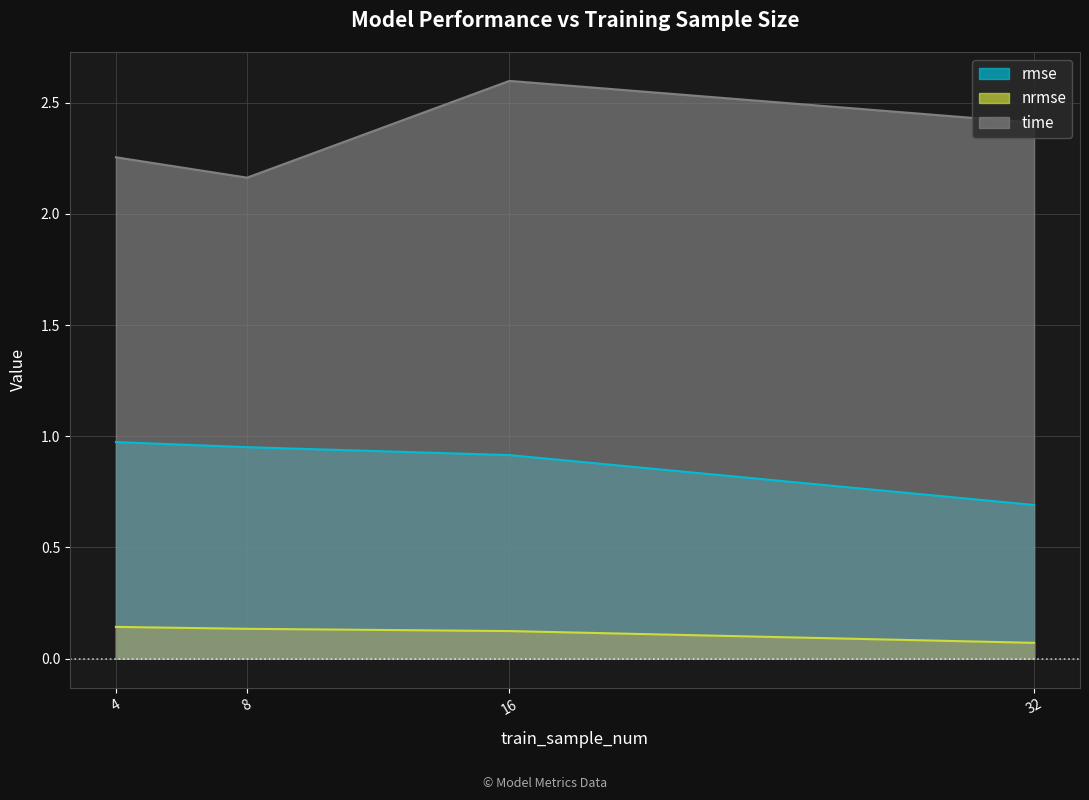

How many distinct data groups are displayed?

3